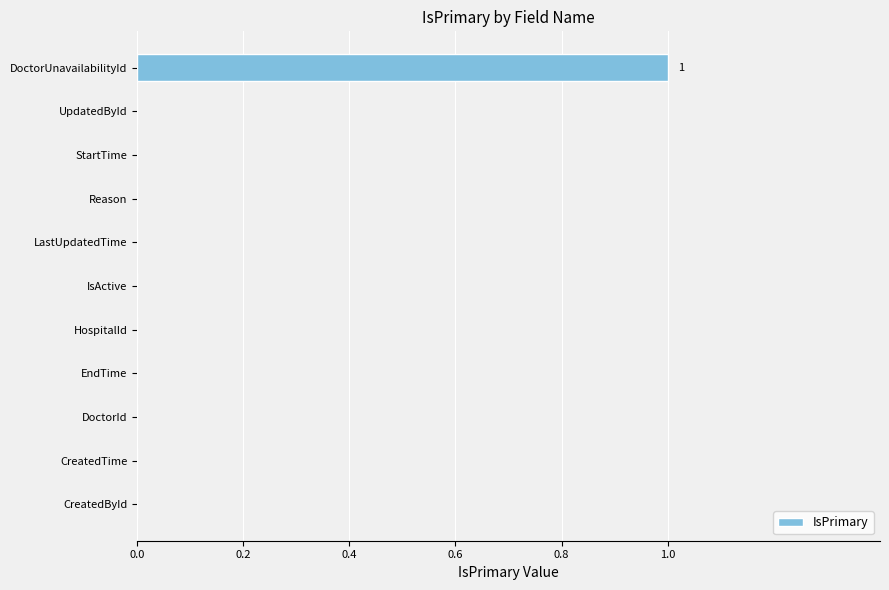

Reading top to bottom, what are all the values shown in this chart?

DoctorUnavailabilityId=1	UpdatedById=0	StartTime=0	Reason=0	LastUpdatedTime=0	IsActive=0	HospitalId=0	EndTime=0	DoctorId=0	CreatedTime=0	CreatedById=0